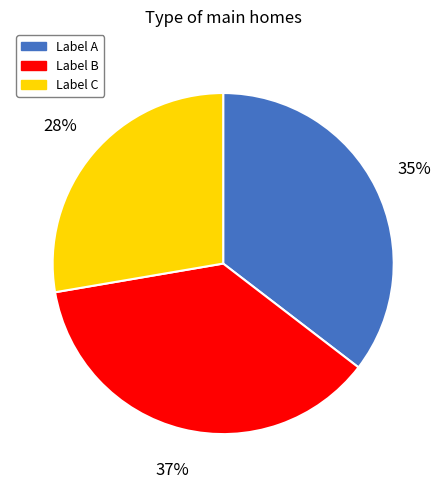

To the nearest percent, what is the average slice percentage?

33%